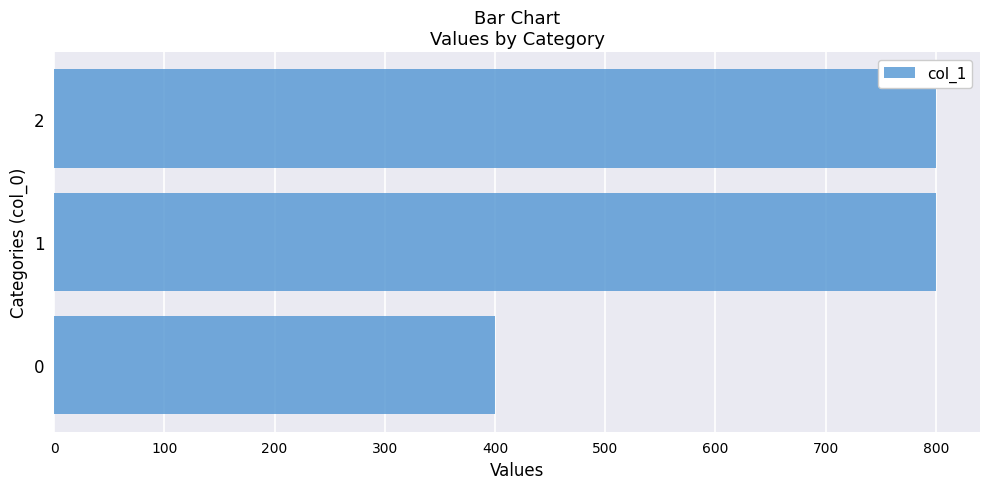

What is the ratio of the value at 2 to the value at 1?

1.0